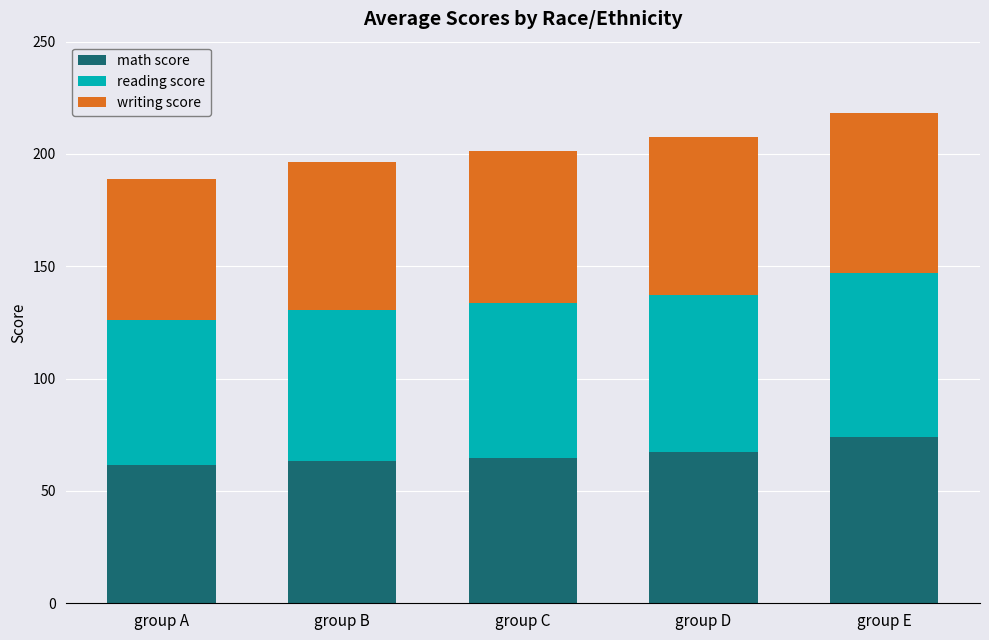

Reading left to right, transcribe the values for math score.

group A=61.6	group B=63.5	group C=64.5	group D=67.4	group E=73.8